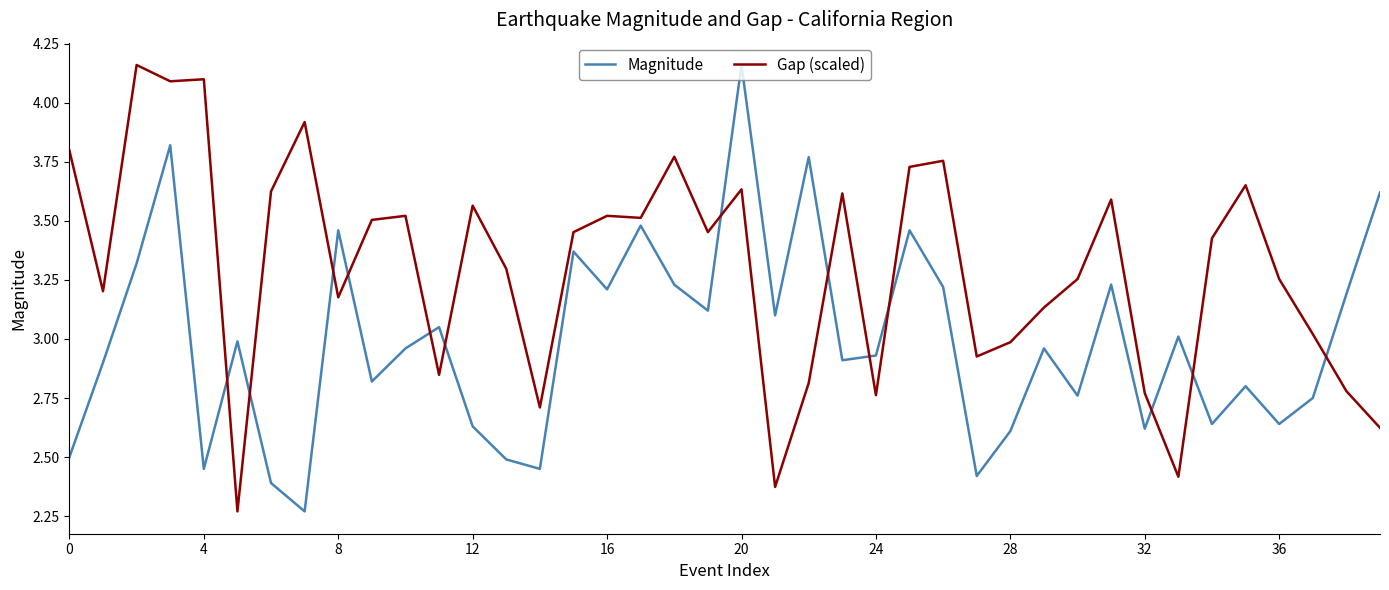

True or false: Gap (scaled) and Magnitude cross at least once.

True